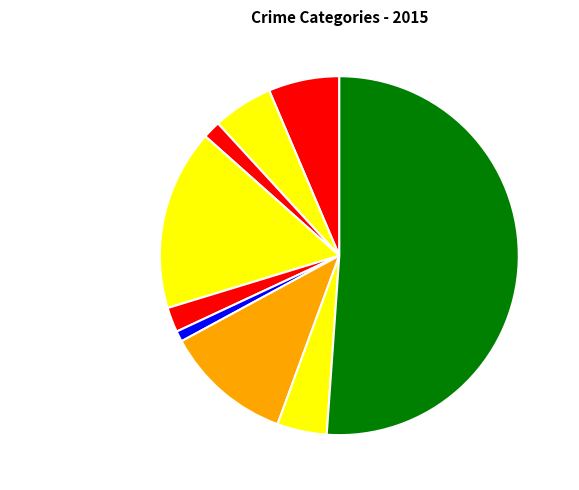

What is the smallest slice in the pie chart?

Homicide